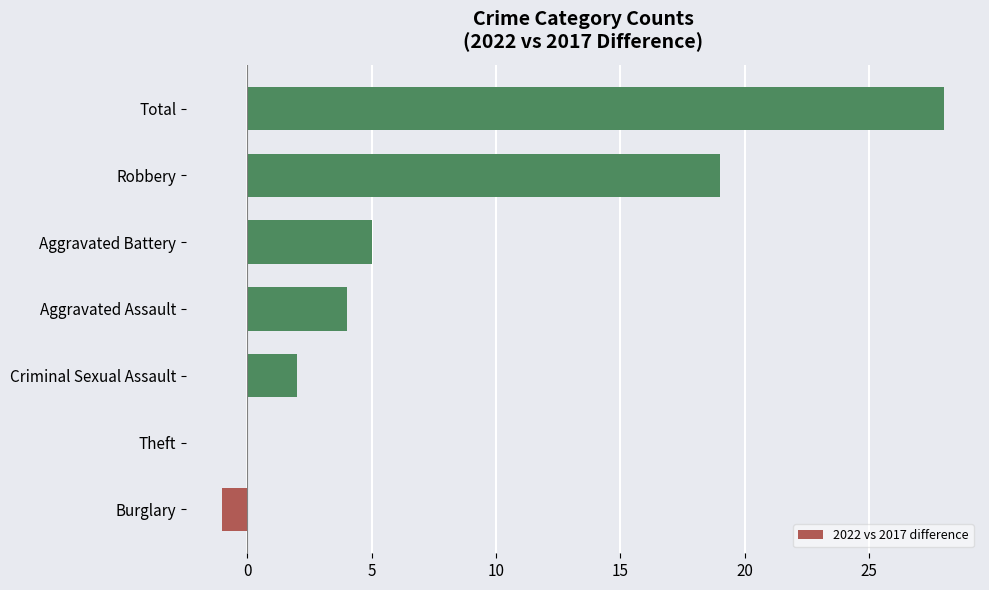

Which has a higher value, Aggravated Battery or Total?

Total